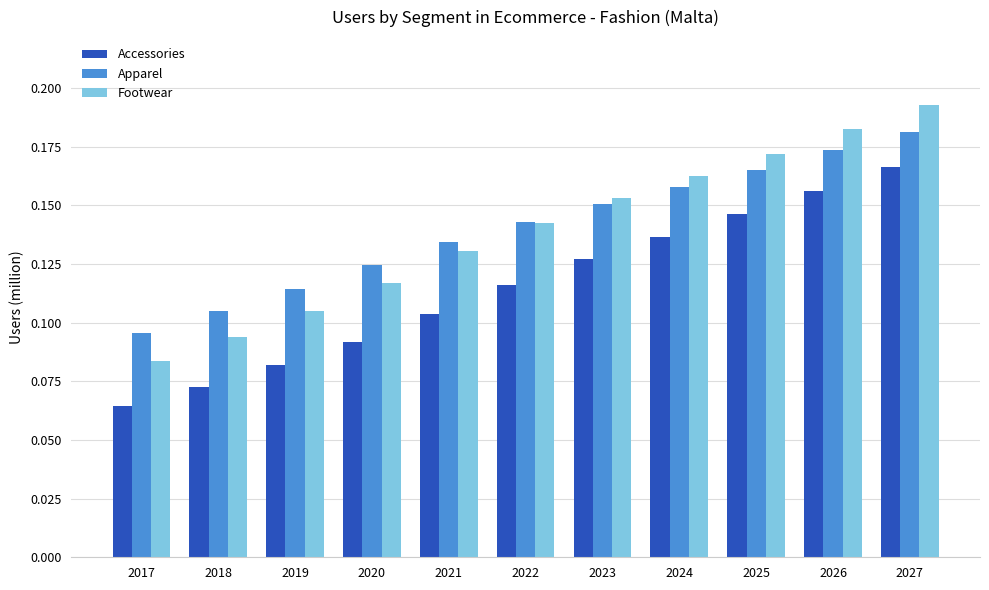

Between 2017 and 2027, which series saw the biggest shift?

Footwear